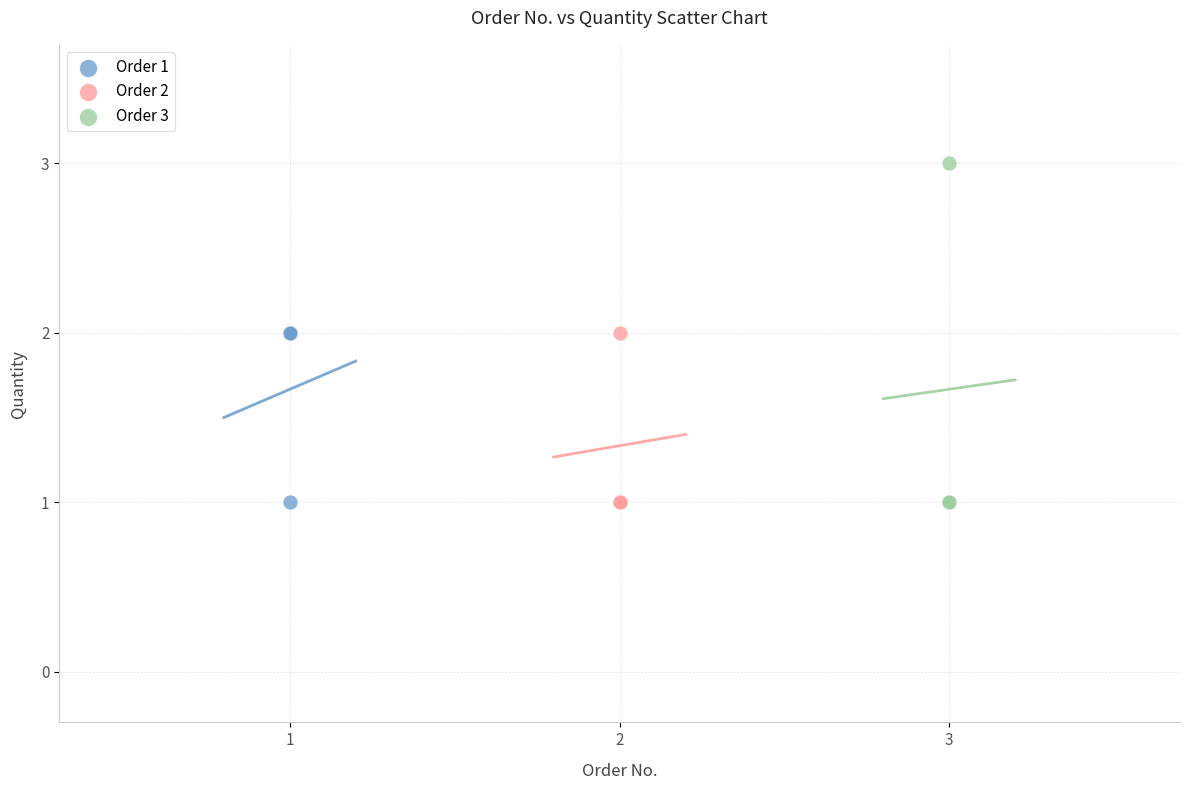

Which series has the widest spread of Y values?

Order 3